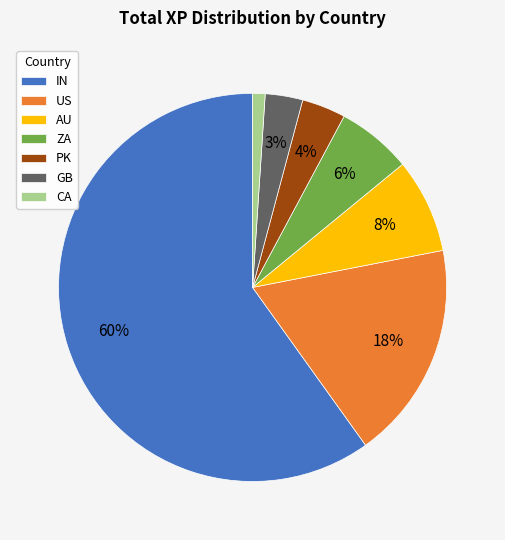

Is there any slice that represents more than half of the pie?

Yes